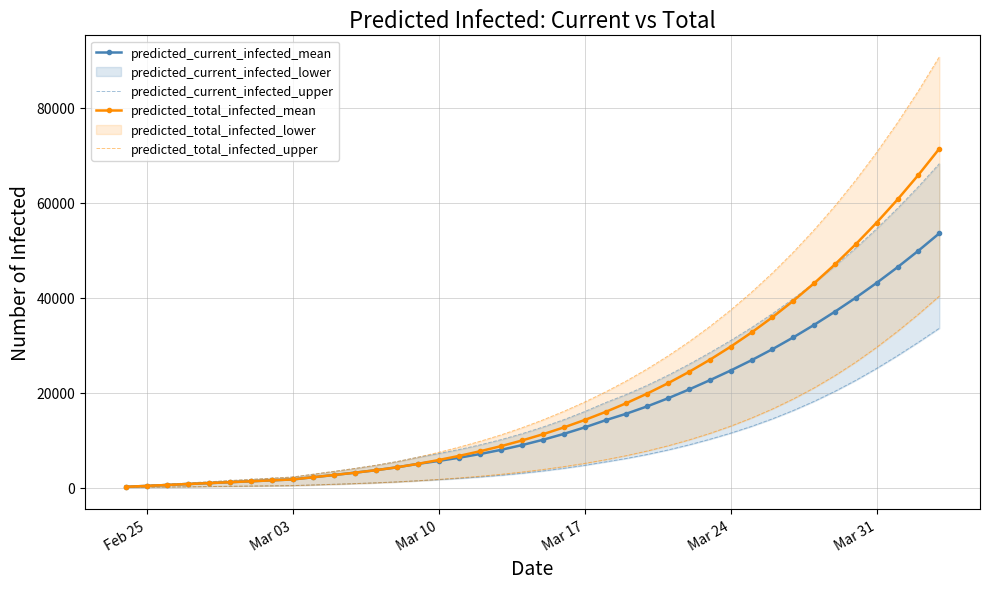

How many data points in predicted_current_infected_upper are less than 3534?

20